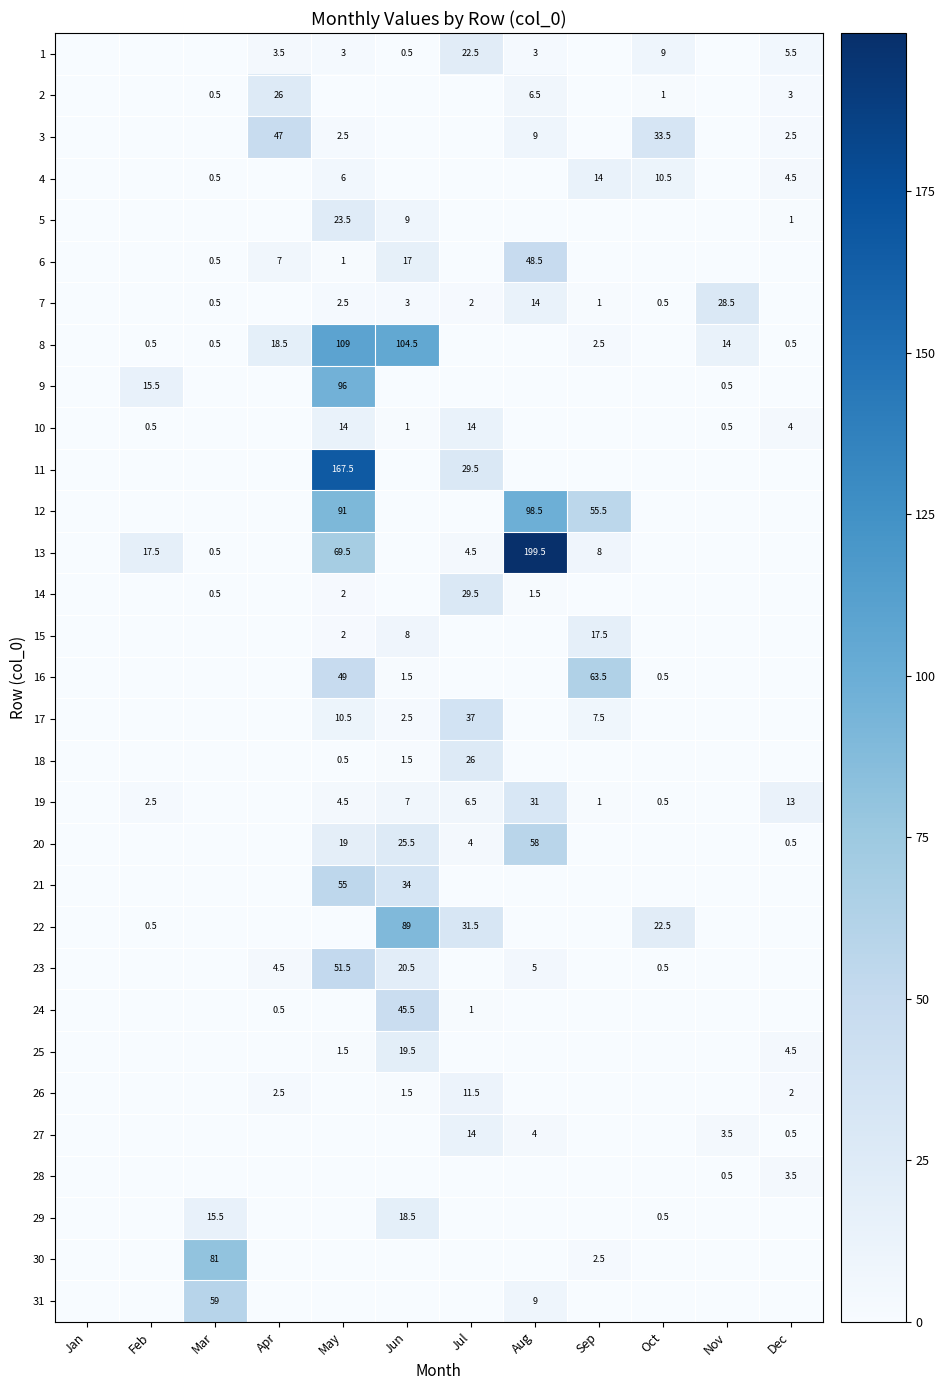

What is the total value across all series at Jul?

233.5